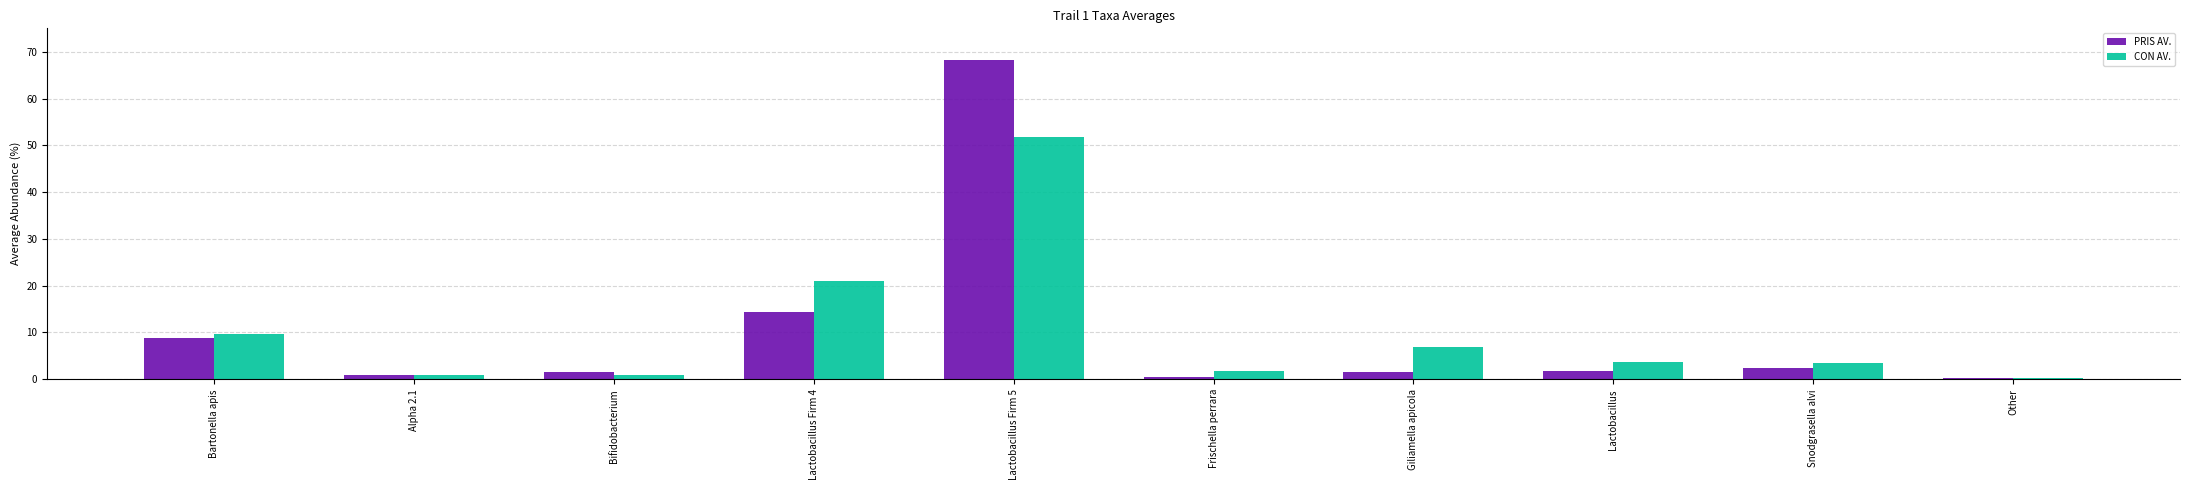

Does the chart contain stacked bars?

No